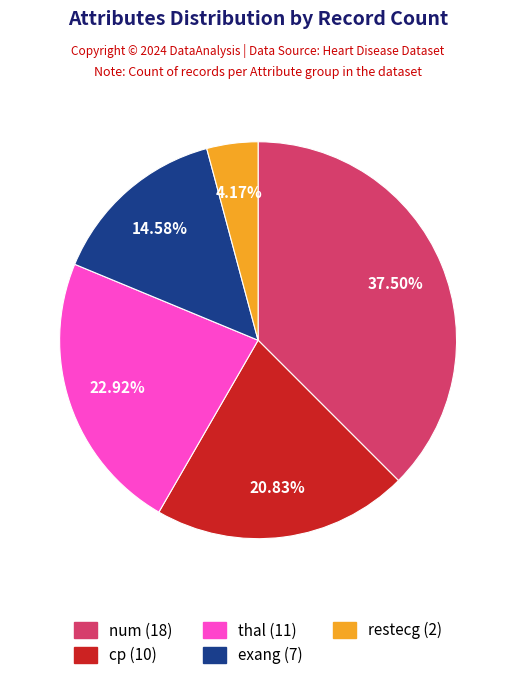

Which category has the biggest portion of the pie?

num